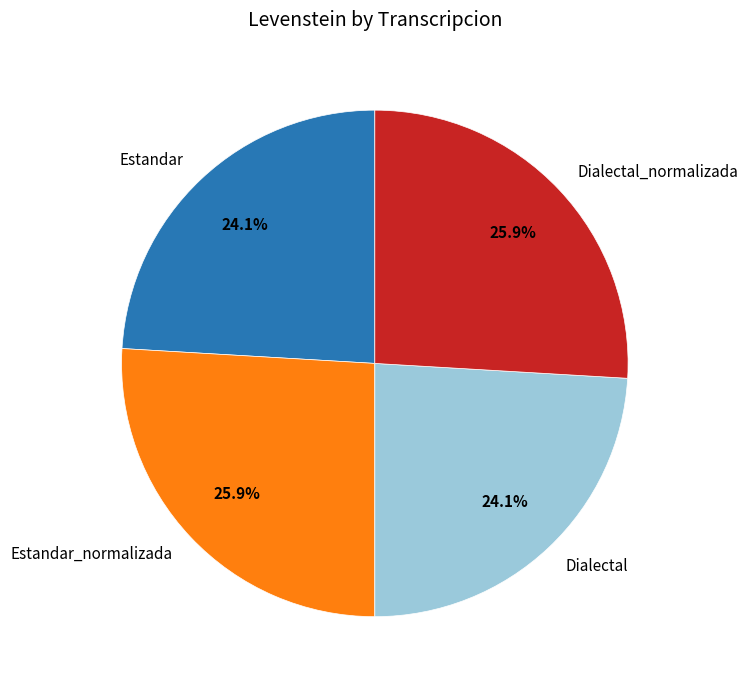

Does Estandar account for over 50% of the chart?

No